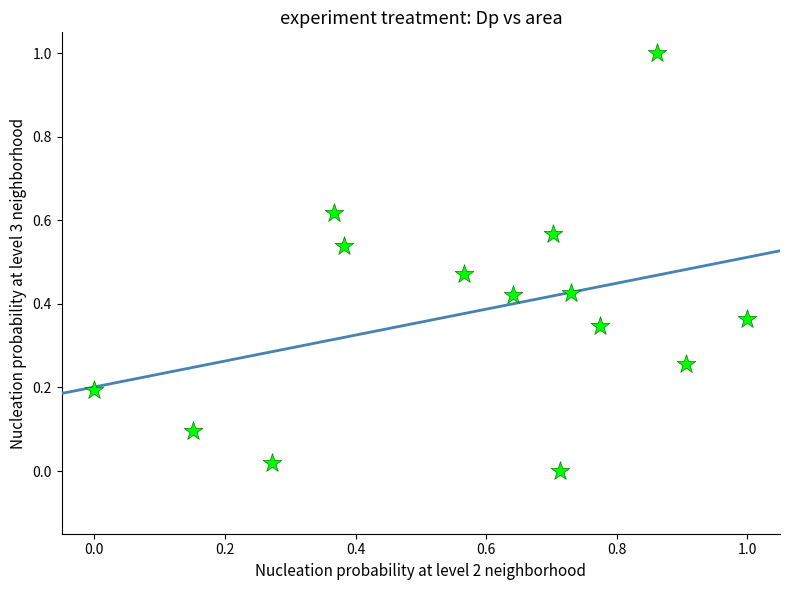

What is the range of Y values (max minus min)?

1.0